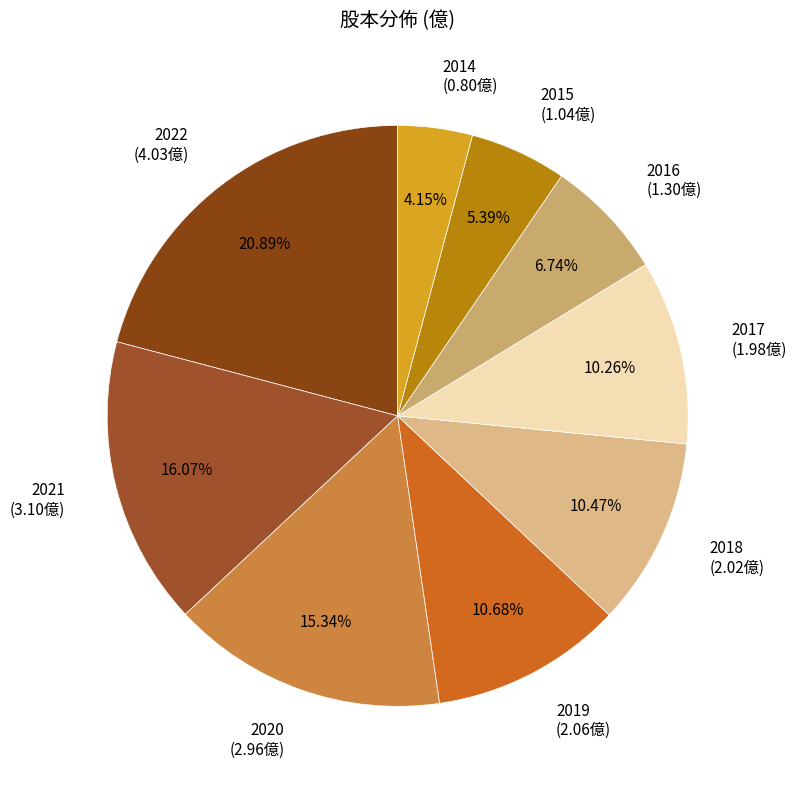

Which slice is the smallest?

2014